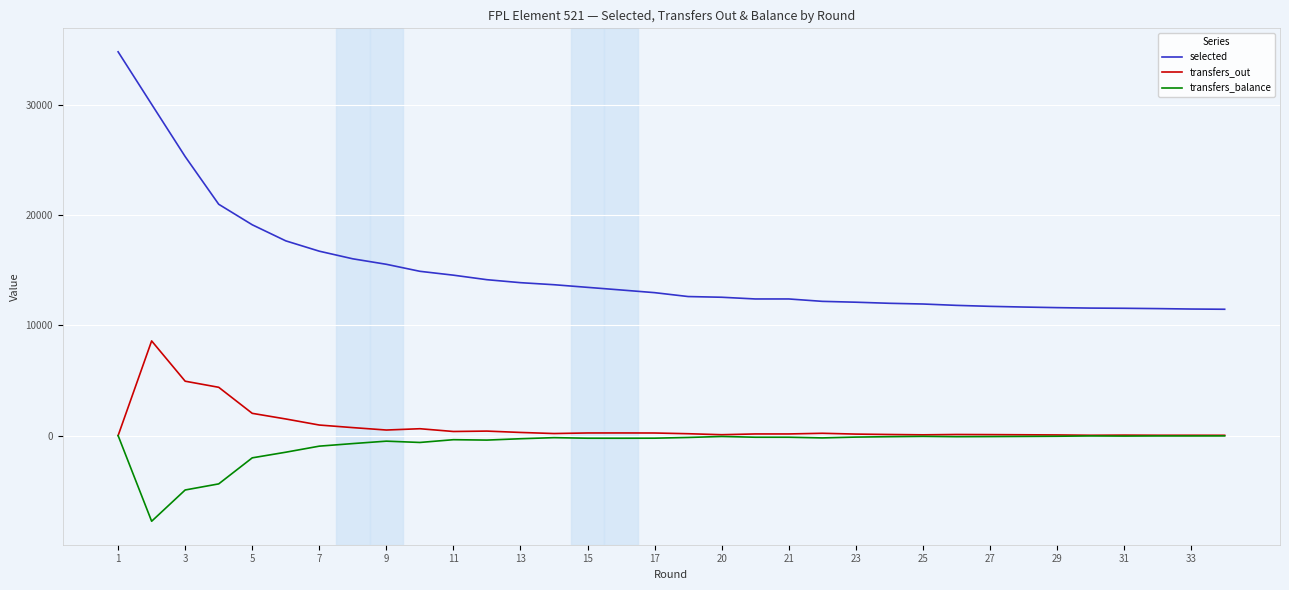

What are all the series names shown in the legend?

selected, transfers_out, transfers_balance